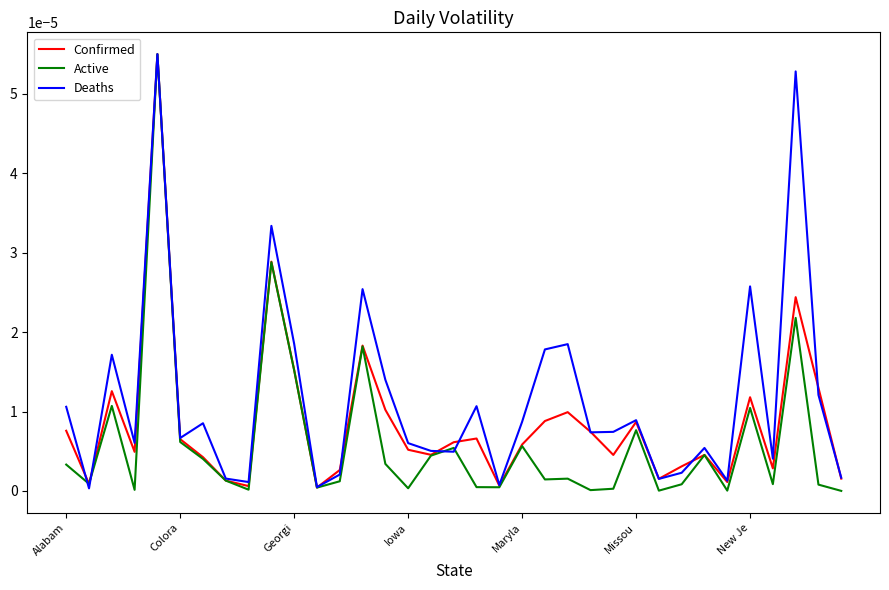

Which series has the largest total across all categories?

Deaths